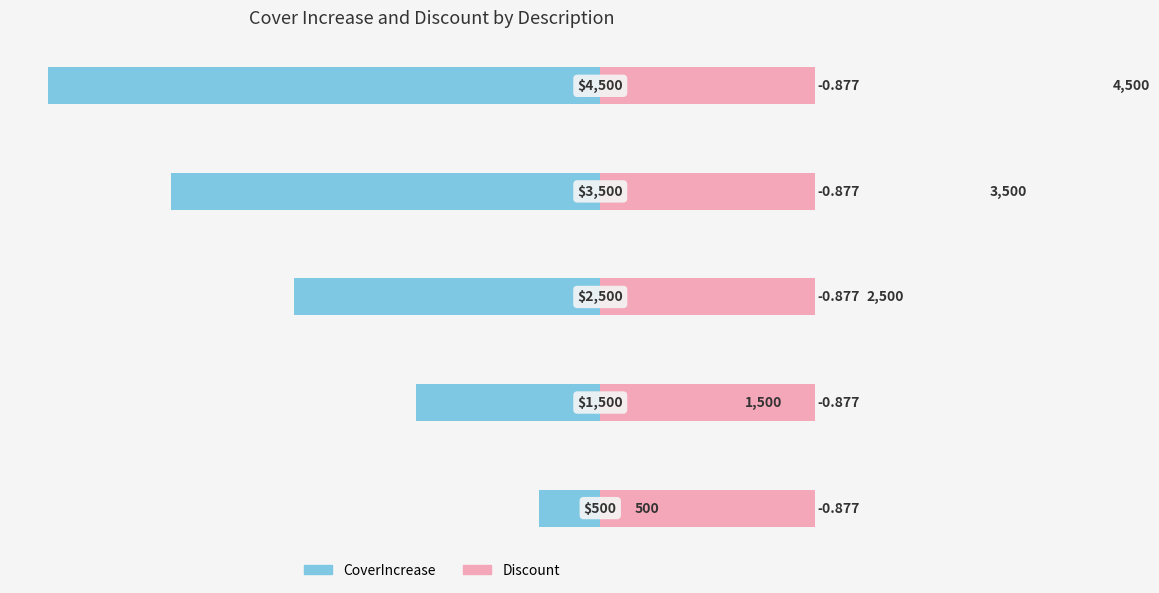

Are the bars grouped side by side (vs. stacked)?

Yes